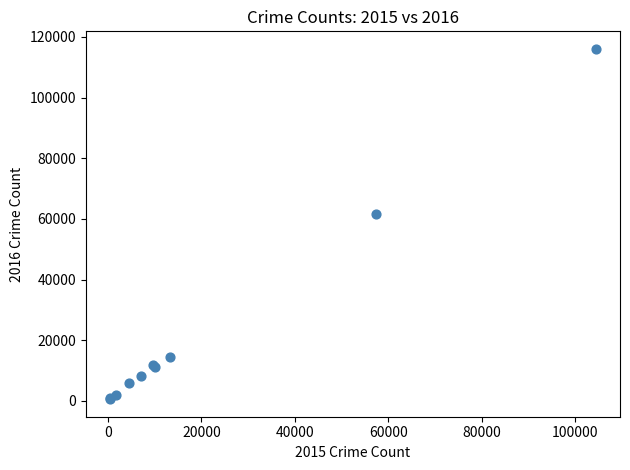

What Y value in the scatter plot is closest to 58300?

61621